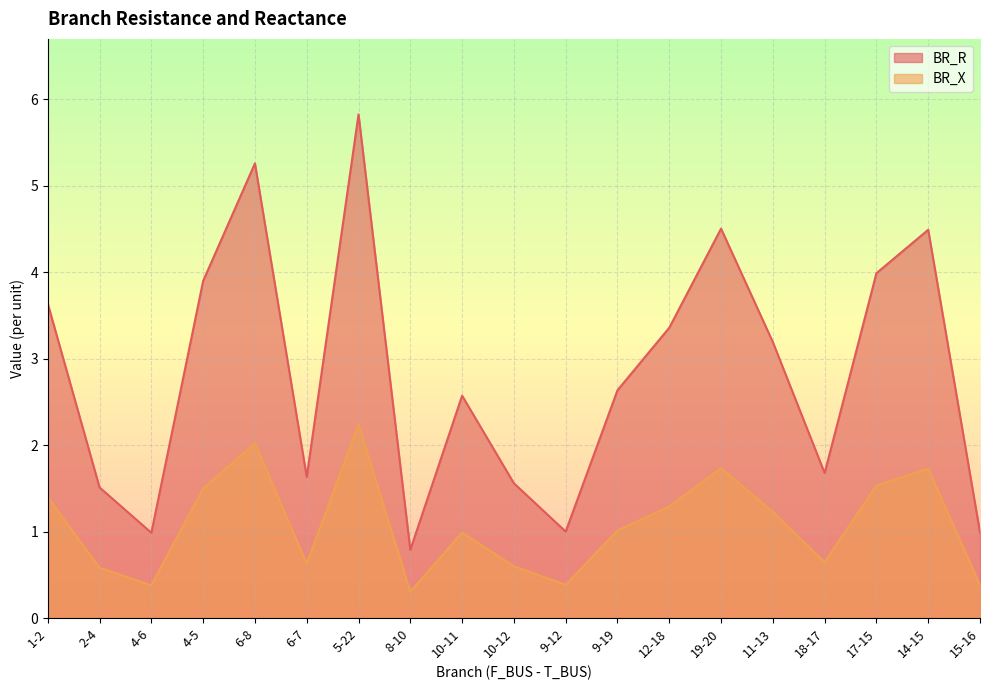

In BR_X, how many points are higher than both neighbors (excluding endpoints)?

5